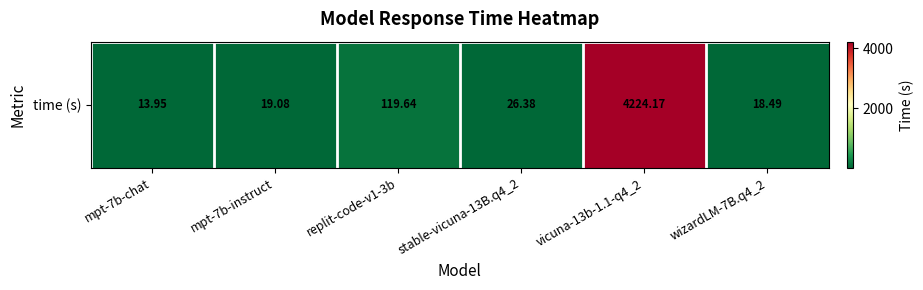

Reading right to left, list all the values displayed in this chart.

wizardLM-7B.q4_2=18.5	vicuna-13b-1.1-q4_2=4224.2	stable-vicuna-13B.q4_2=26.4	replit-code-v1-3b=119.6	mpt-7b-instruct=19.1	mpt-7b-chat=13.9